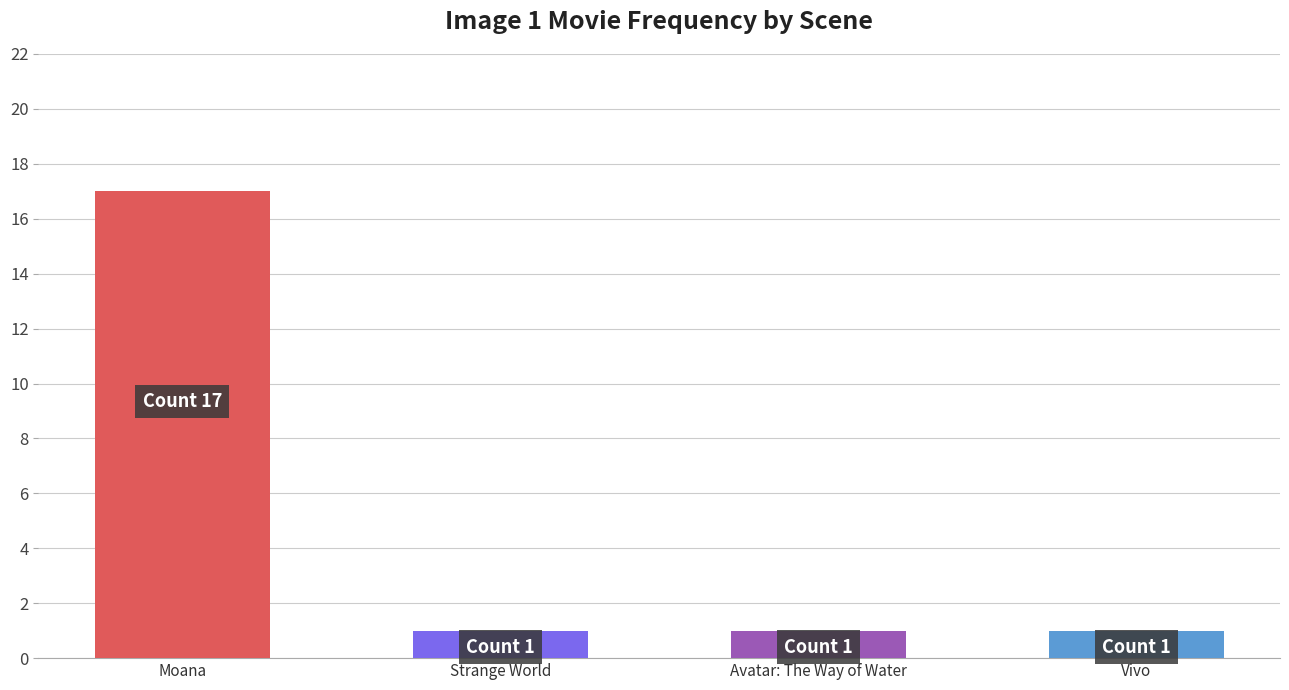

What position from the left is Vivo?

4